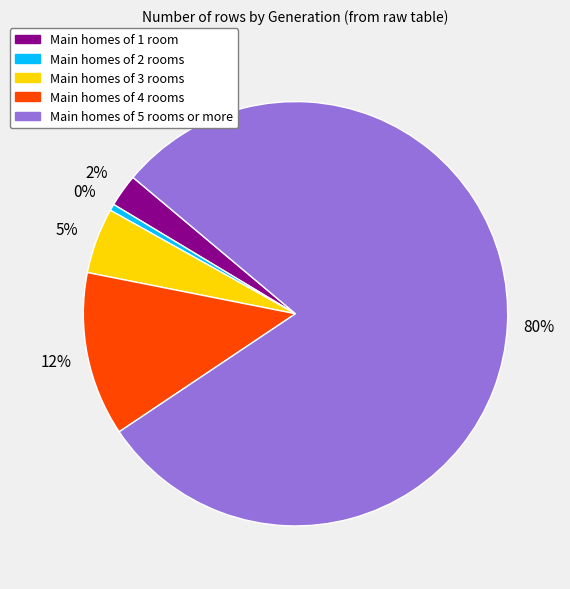

Which slice is the smallest?

Main homes of 2 rooms